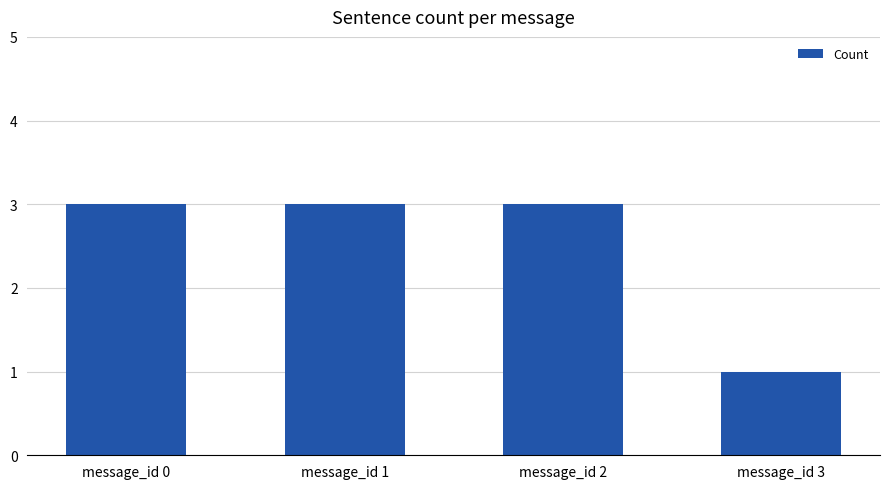

Count the number of categories in the chart.

4